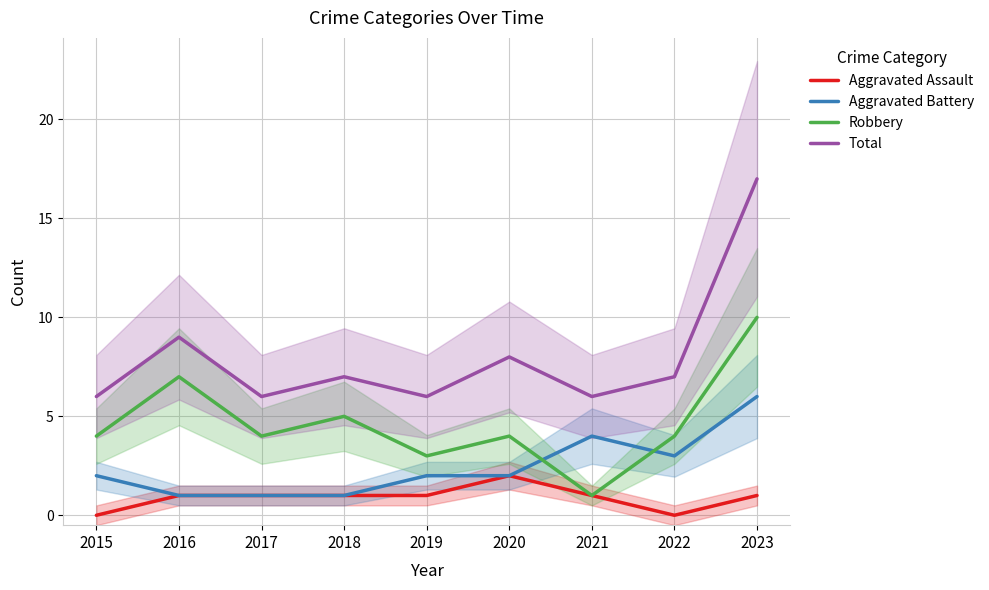

At which category does Robbery reach its first local peak?

2016